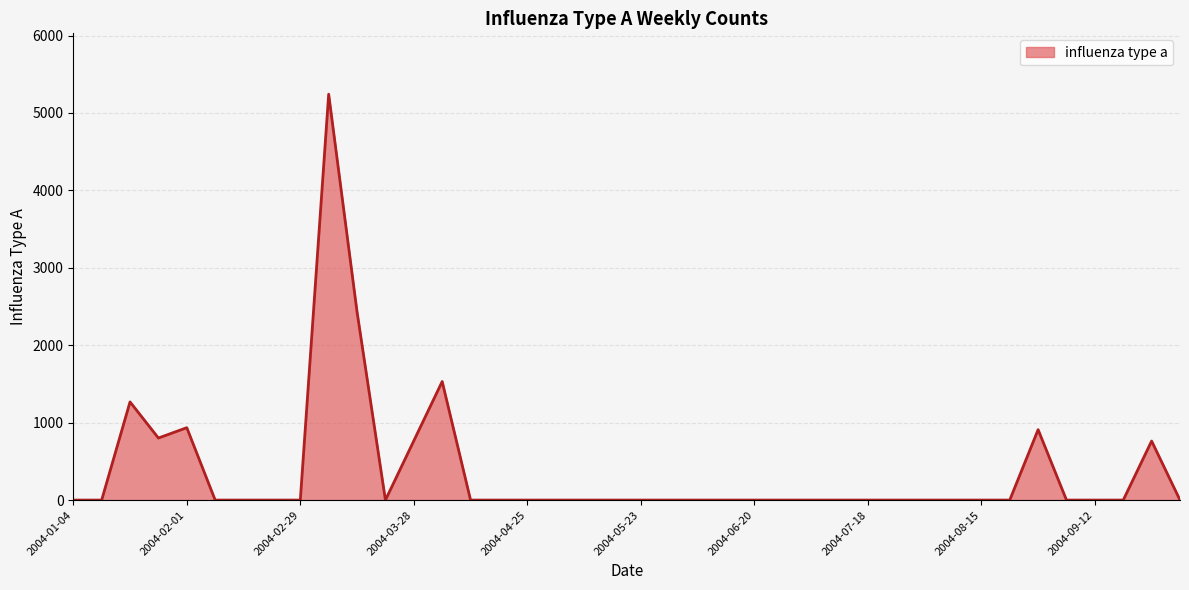

What is the greatest value displayed?

5241.8